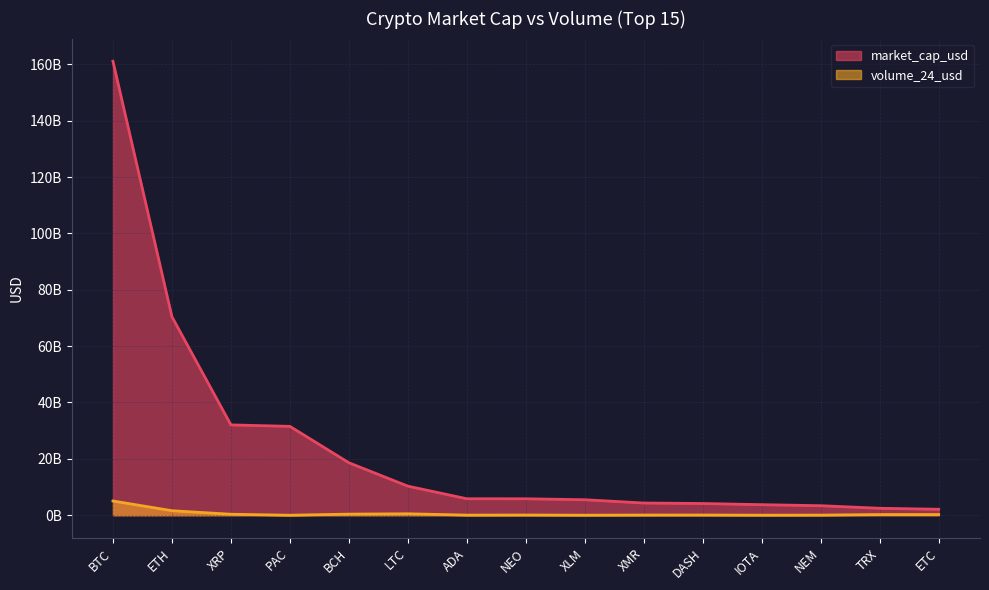

Reading left to right, transcribe all the data shown in this chart.

market_cap_usd: BTC=161075947417	ETH=70446288803	XRP=32052280416	PAC=31534816614	BCH=18623928547	LTC=10317818198	ADA=5848402131	NEO=5836748425	XLM=5499051573	XMR=4330768828	DASH=4160665712	IOTA=3747728091	NEM=3378390281	TRX=2467090510	ETC=2117361840
volume_24_usd: BTC=5058109367	ETH=1604144397	XRP=348241580	PAC=404949	BCH=390258553	LTC=513878545	ADA=41452195	NEO=74716934	XLM=14690253	XMR=65694243	DASH=74370288	IOTA=16682967	NEM=43894366	TRX=238836830	ETC=236475455